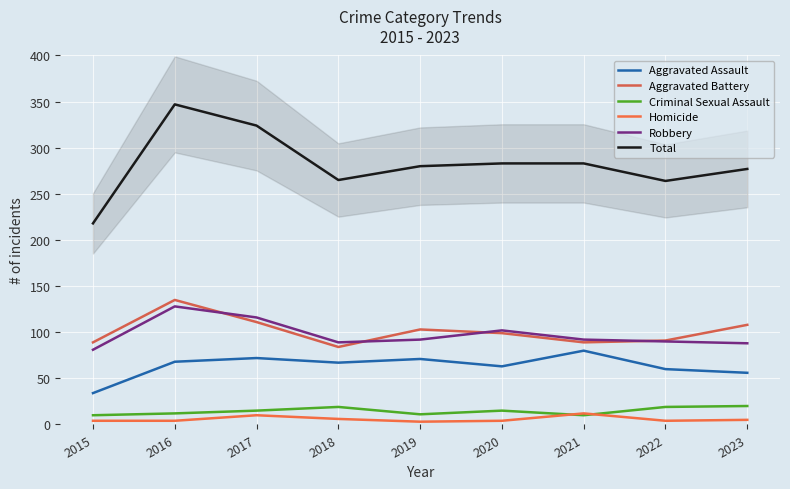

Reading left to right, transcribe all the data shown in this chart.

Aggravated Assault: 2015=34	2016=68	2017=72	2018=67	2019=71	2020=63	2021=80	2022=60	2023=56
Aggravated Battery: 2015=89	2016=135	2017=111	2018=84	2019=103	2020=99	2021=89	2022=91	2023=108
Criminal Sexual Assault: 2015=10	2016=12	2017=15	2018=19	2019=11	2020=15	2021=10	2022=19	2023=20
Homicide: 2015=4	2016=4	2017=10	2018=6	2019=3	2020=4	2021=12	2022=4	2023=5
Robbery: 2015=81	2016=128	2017=116	2018=89	2019=92	2020=102	2021=92	2022=90	2023=88
Total: 2015=218	2016=347	2017=324	2018=265	2019=280	2020=283	2021=283	2022=264	2023=277